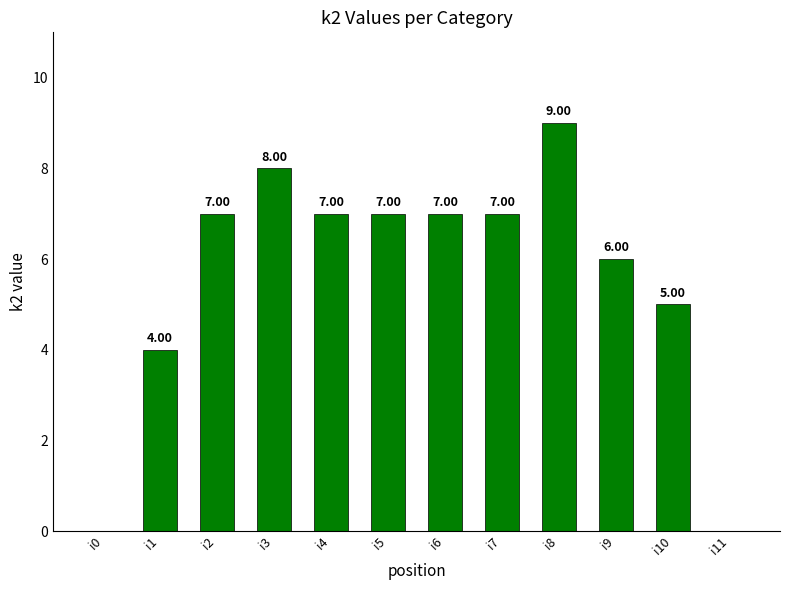

Reading right to left, list all the values displayed in this chart.

0	5	6	9	7	7	7	7	8	7	4	0